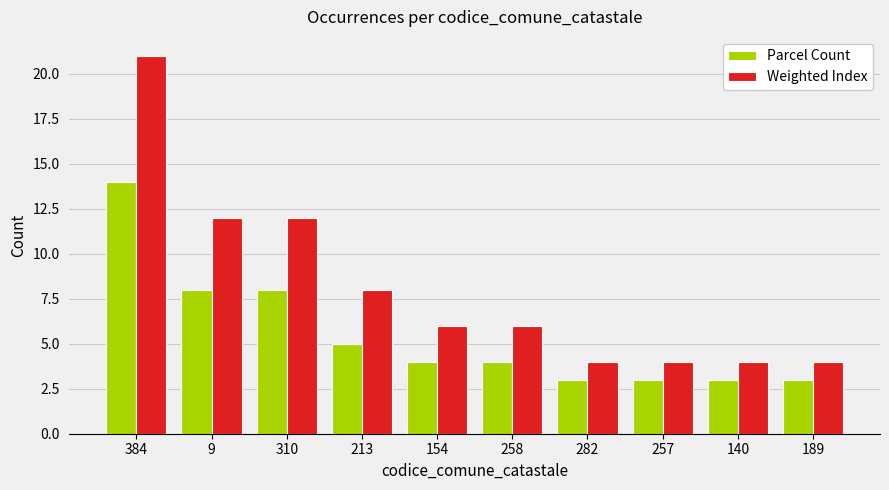

What is the smallest value displayed?

3